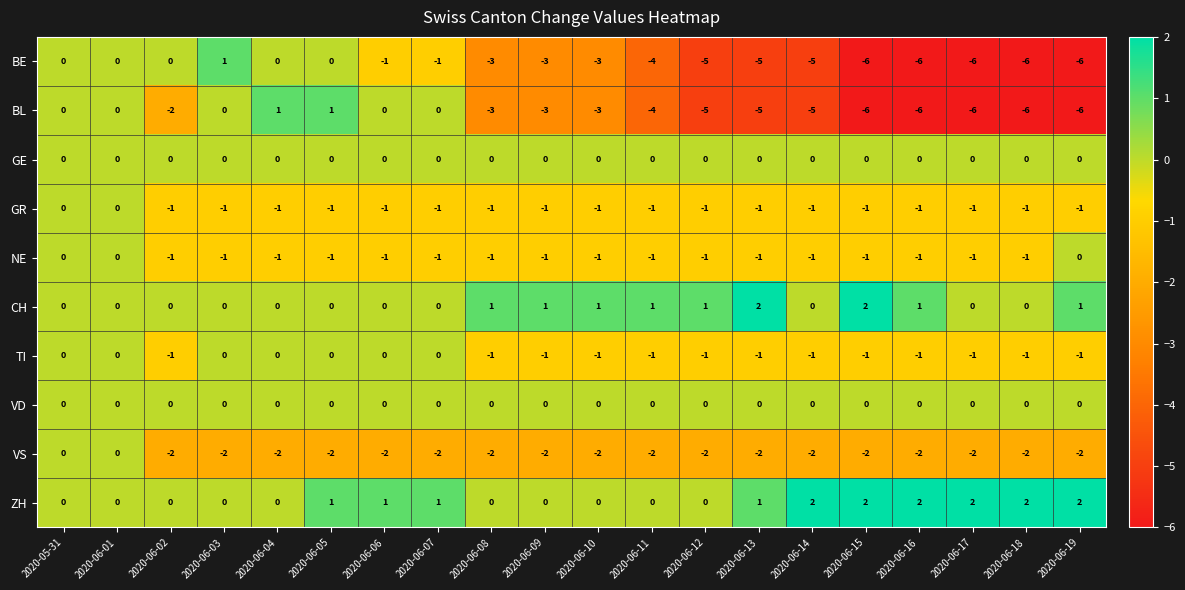

What is the smallest value displayed?

-6